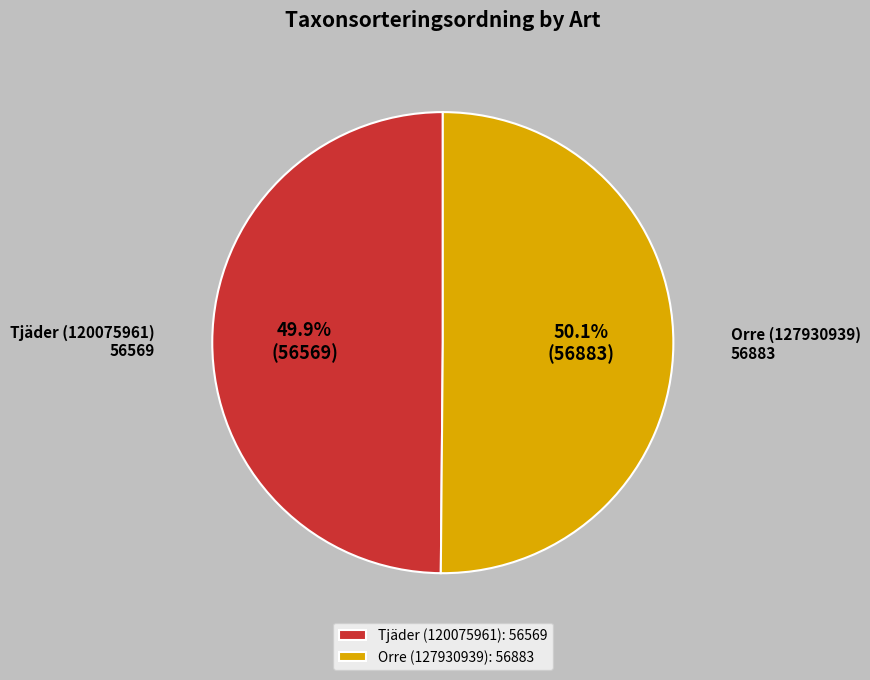

What is the ratio of the value at Orre (127930939) to the value at Tjäder (120075961)?

1.0